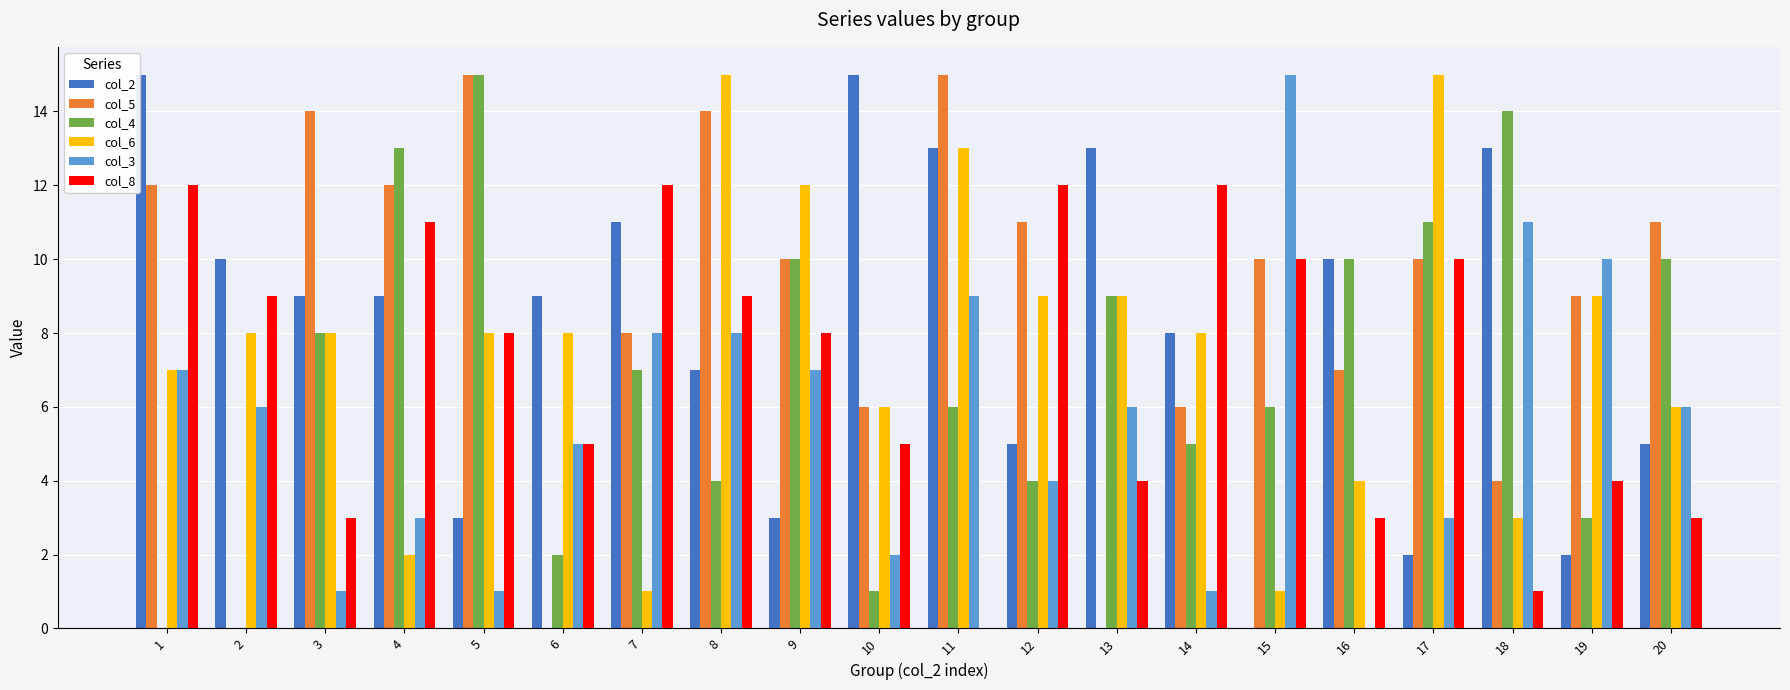

Which series has the largest total across all categories?

col_5